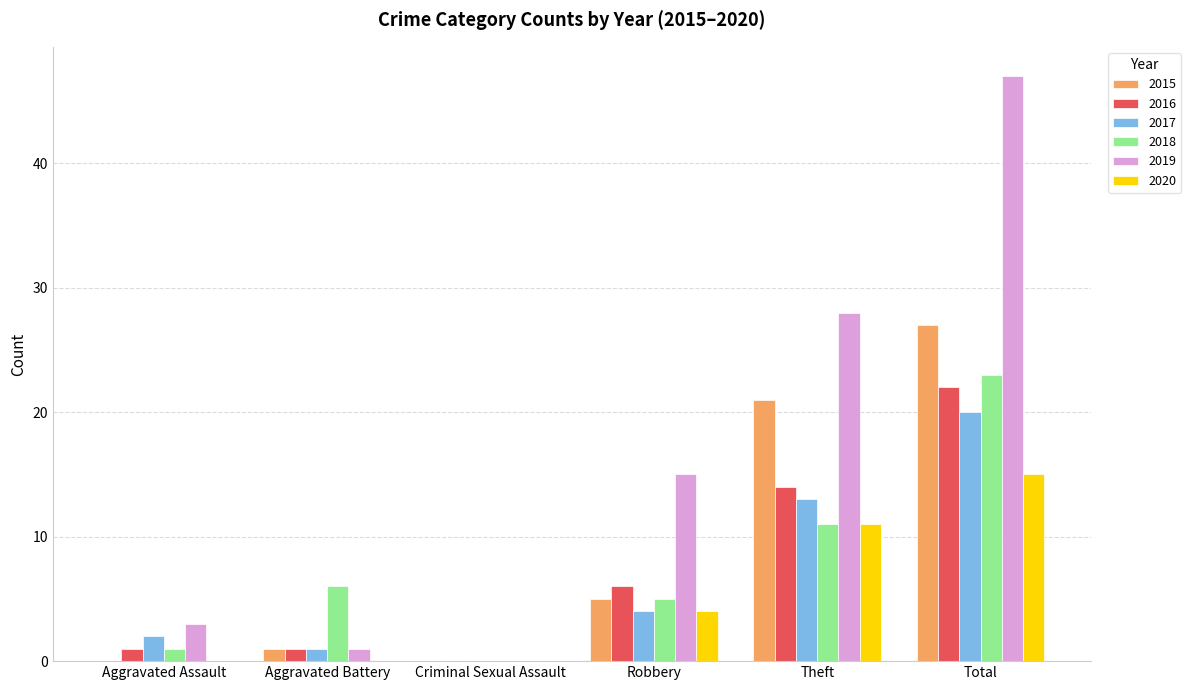

Reading left to right, transcribe all the data shown in this chart.

2015: 0	1	0	5	21	27
2016: 1	1	0	6	14	22
2017: 2	1	0	4	13	20
2018: 1	6	0	5	11	23
2019: 3	1	0	15	28	47
2020: 0	0	0	4	11	15